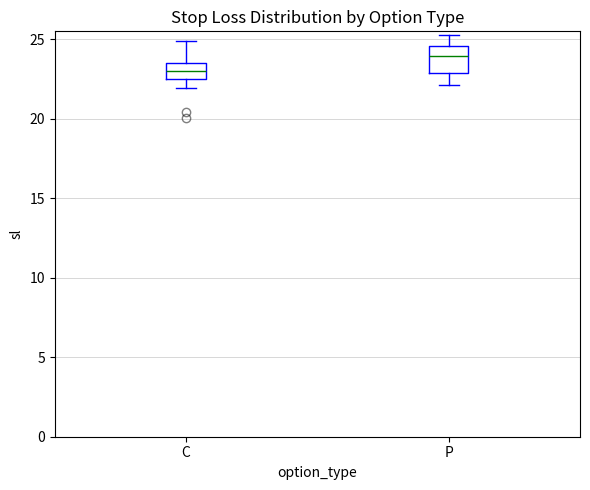

Which box is the tallest, from its lower edge to its upper edge?

P